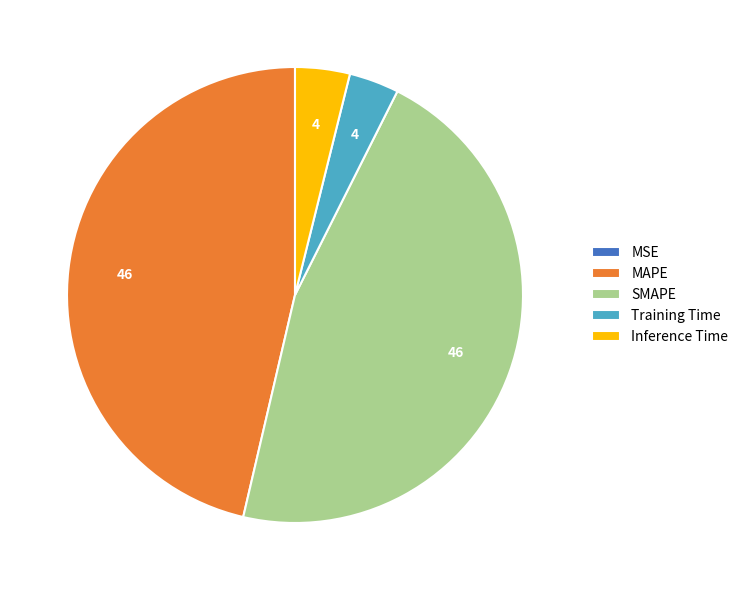

Is the sum of Training Time and Inference Time greater than half?

No